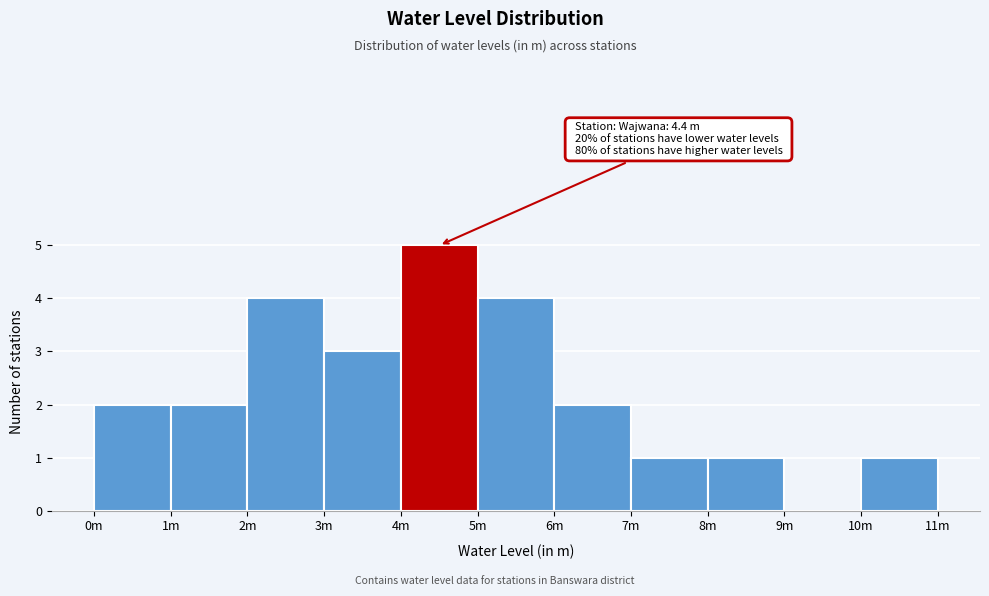

Reading left to right, list all the values displayed in this chart.

0m=2	1m=2	2m=4	3m=3	4m=5	5m=4	6m=2	7m=1	8m=1	9m=0	10m=1